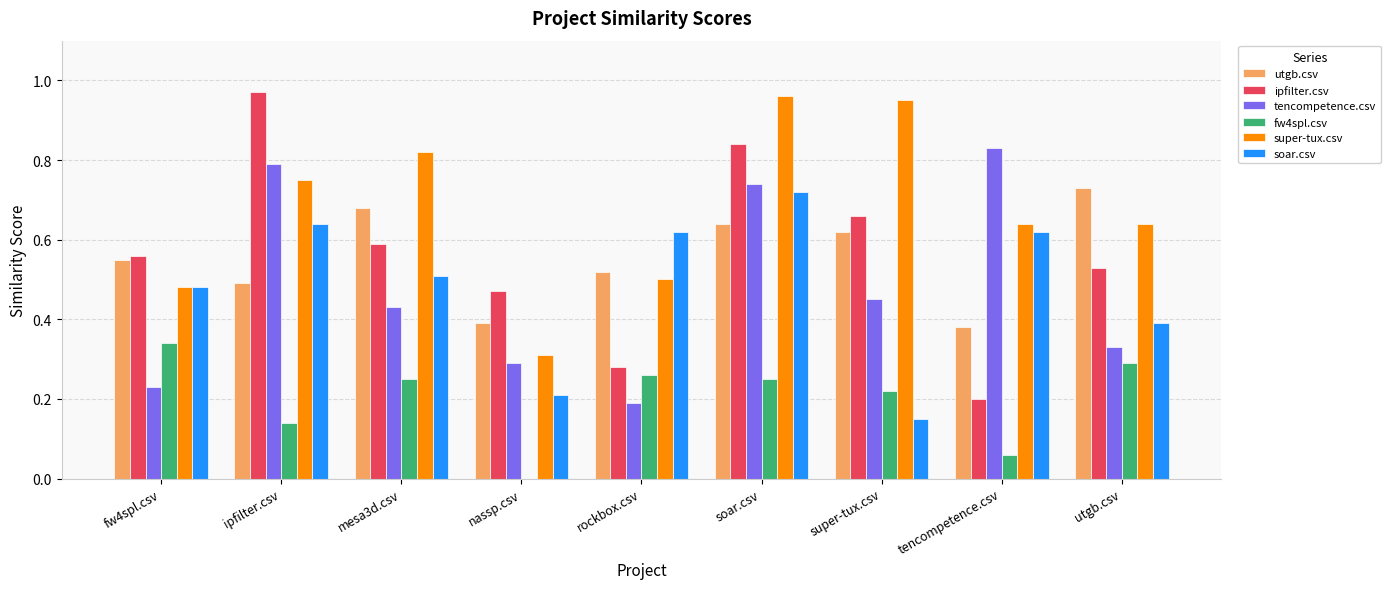

Which series changed the most between mesa3d.csv and super-tux.csv?

soar.csv